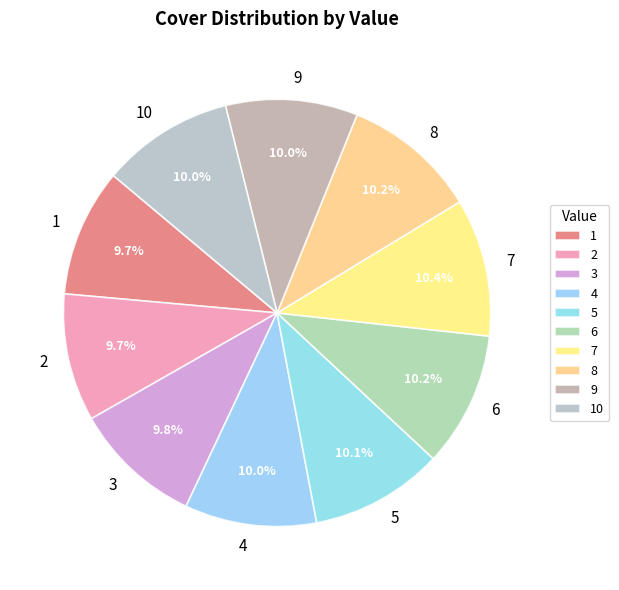

True or false: 6 accounts for 2% of the total.

False